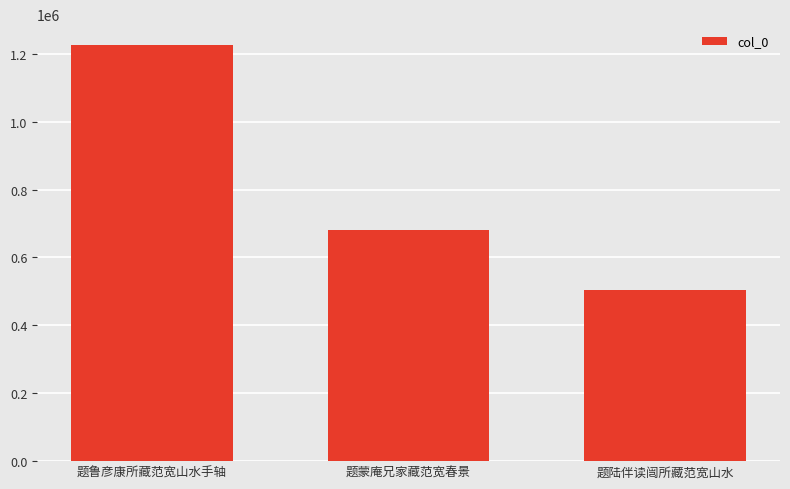

What is the sum of all values?

2411148